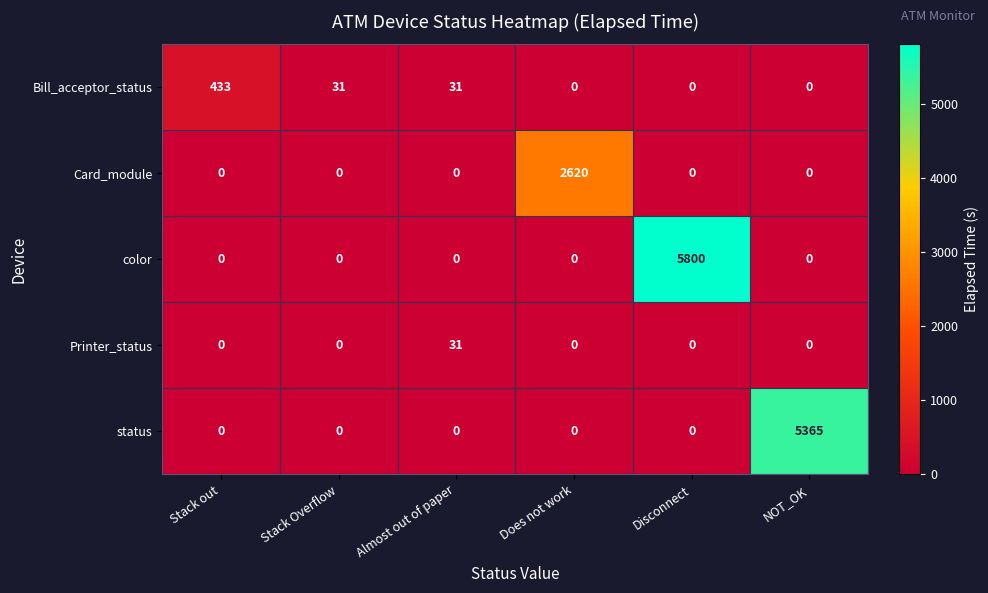

List the series in order of their peak value, lowest first.

Printer_status, Bill_acceptor_status, Card_module, status, color